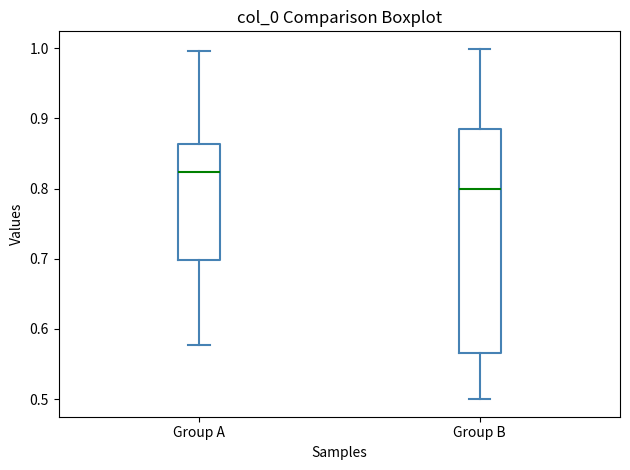

Reading left to right, read every box against the y-axis: the position of its median line, the range the box covers, and the ends of its whiskers. The values are not printed on the chart, so give them approximately, as read against the axis.

Group A: median 0.82, box 0.70 to 0.86, whiskers 0.58 to 1.00
Group B: median 0.80, box 0.57 to 0.89, whiskers 0.50 to 1.00